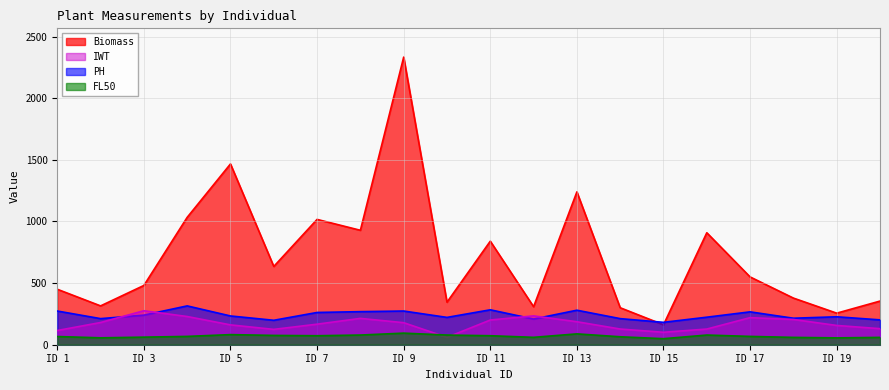

At which category does the chart reach its peak across all series?

ID 9